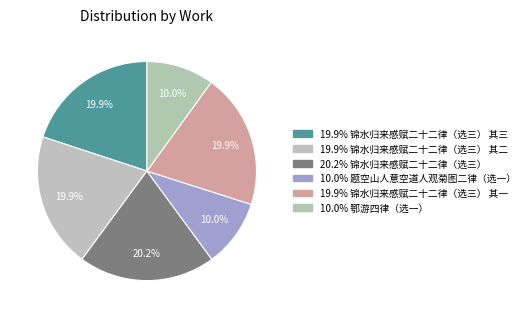

How many segments does this pie chart have?

6